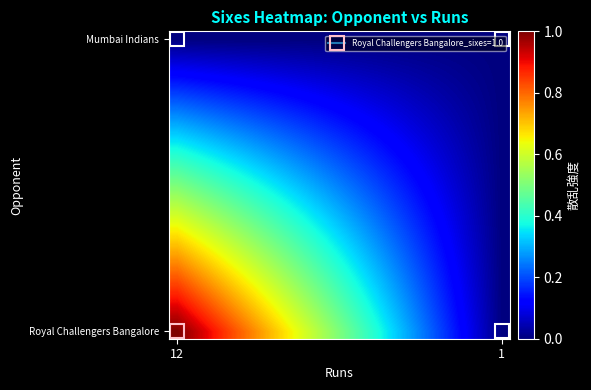

Count the number of data series in this chart.

20